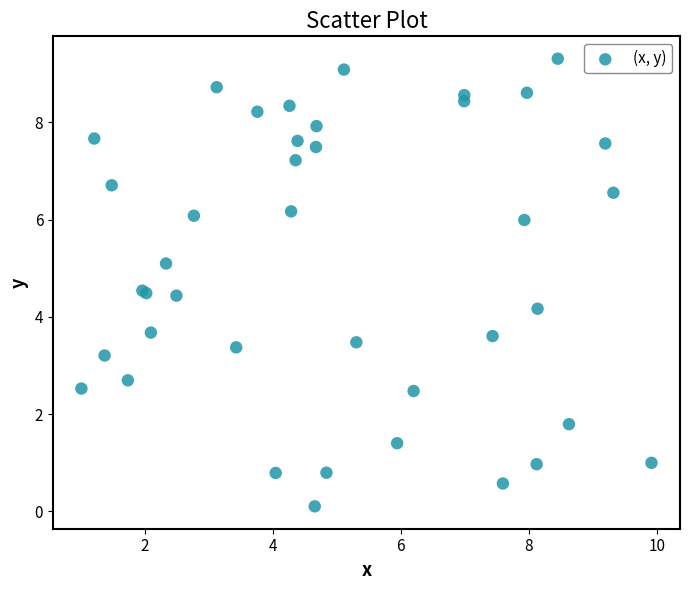

What Y value in the scatter plot is closest to 4?

4.2